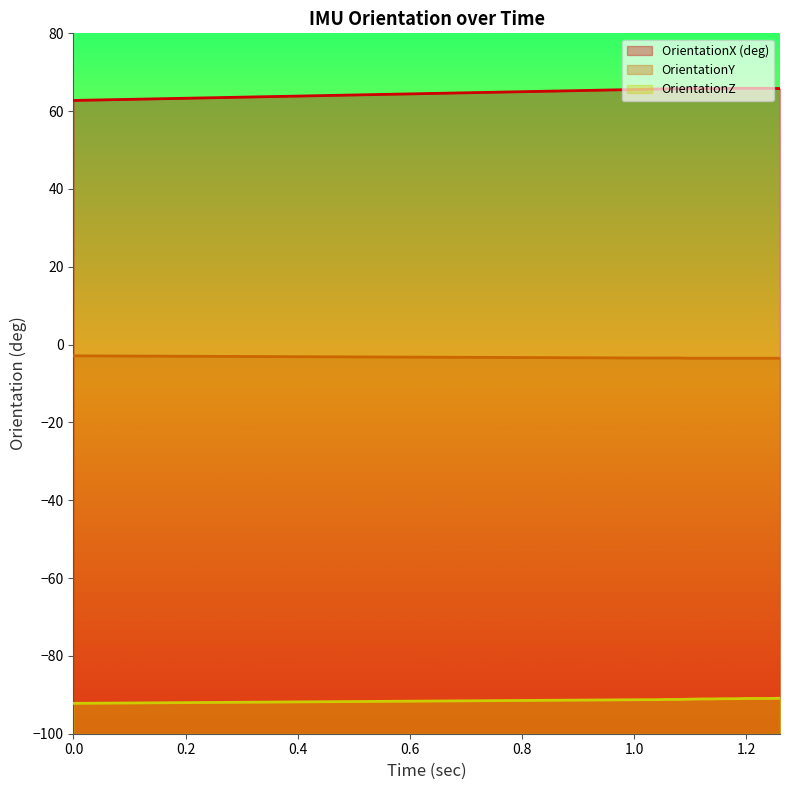

True or false: OrientationY and OrientationZ cross at least once.

False